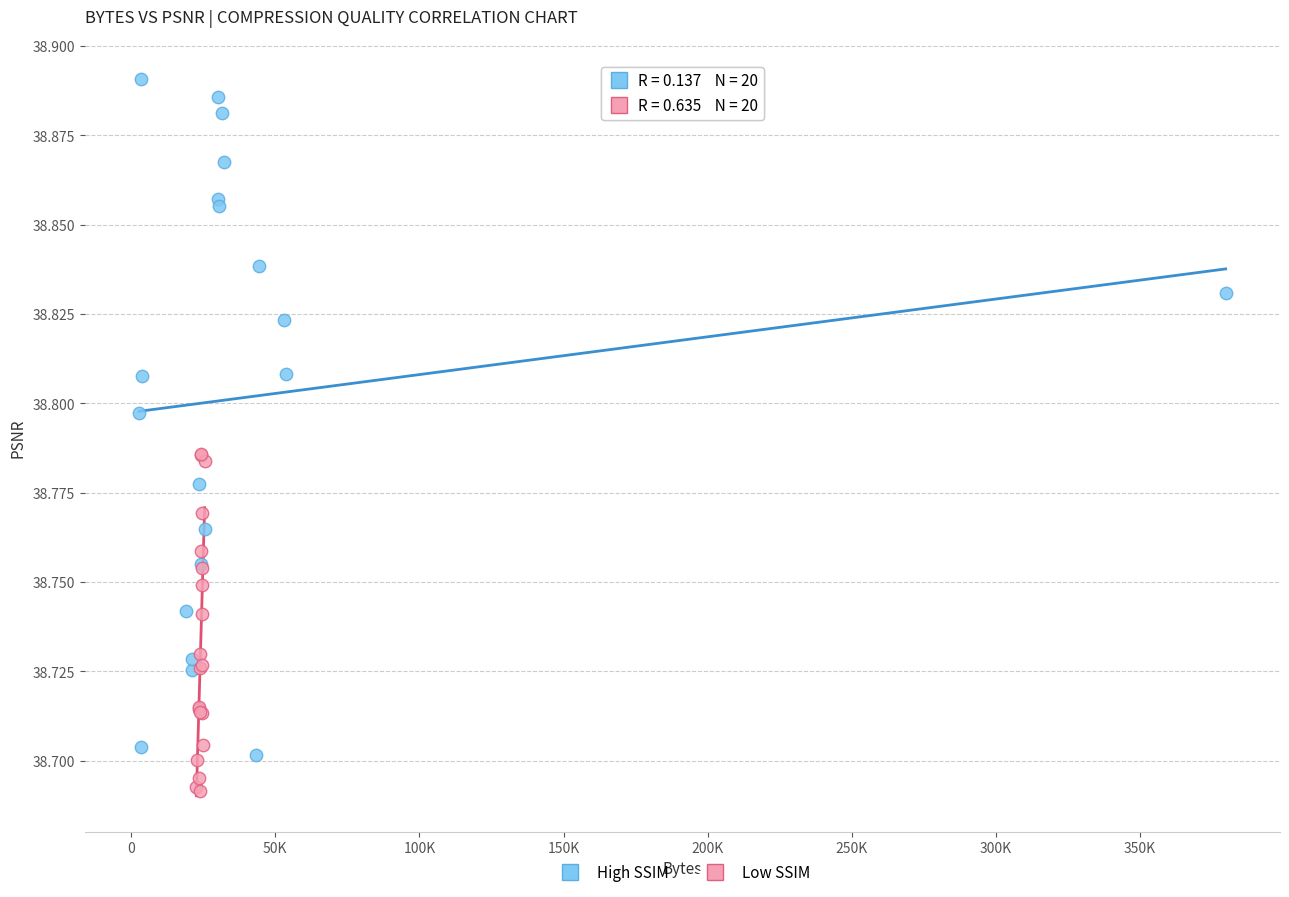

Which series has the largest Y range (max minus min)?

High SSIM